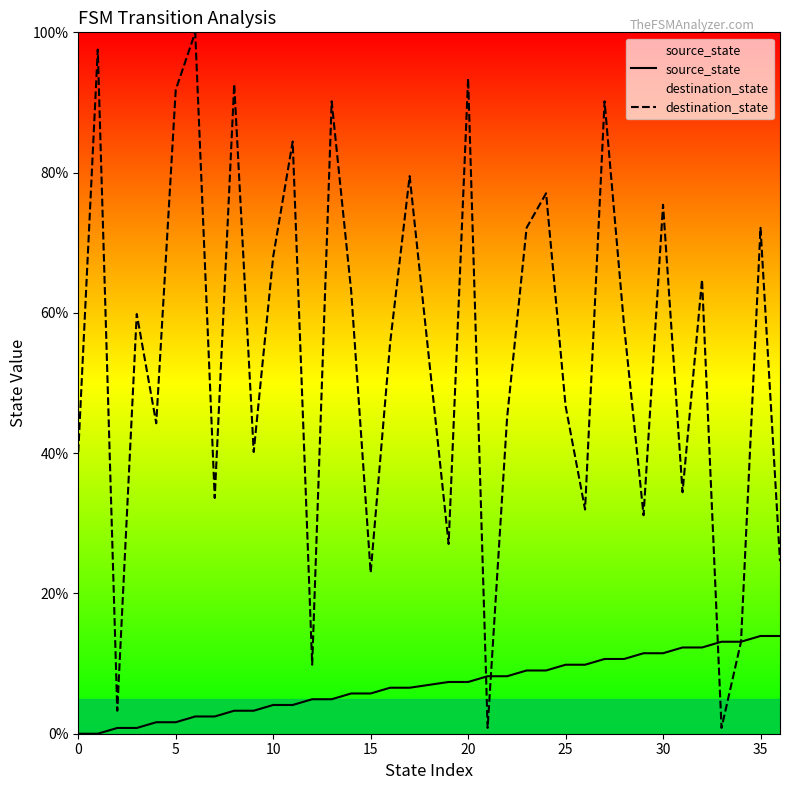

Does the chart have visible grid lines?

No